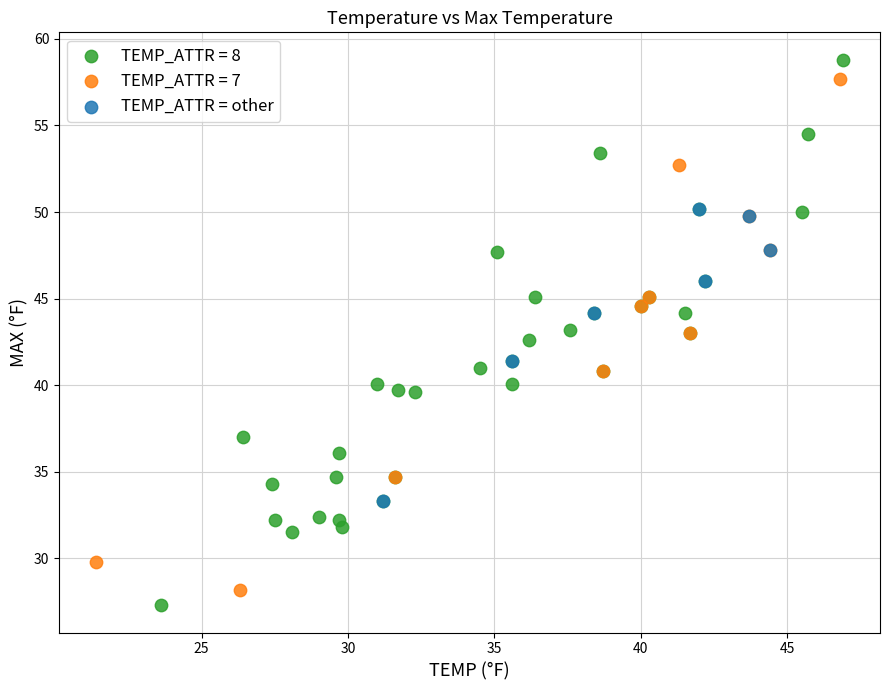

Which series has the largest Y range (max minus min)?

TEMP_ATTR = 8